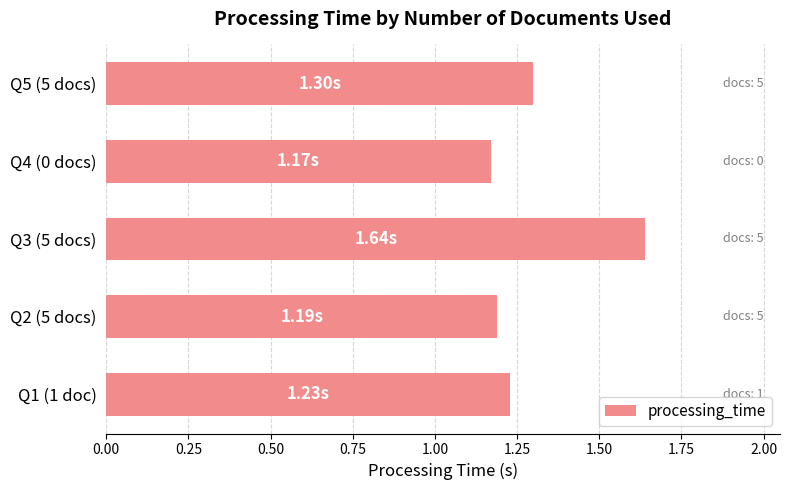

Which has a higher value, Q2 (5 docs) or Q3 (5 docs)?

Q3 (5 docs)